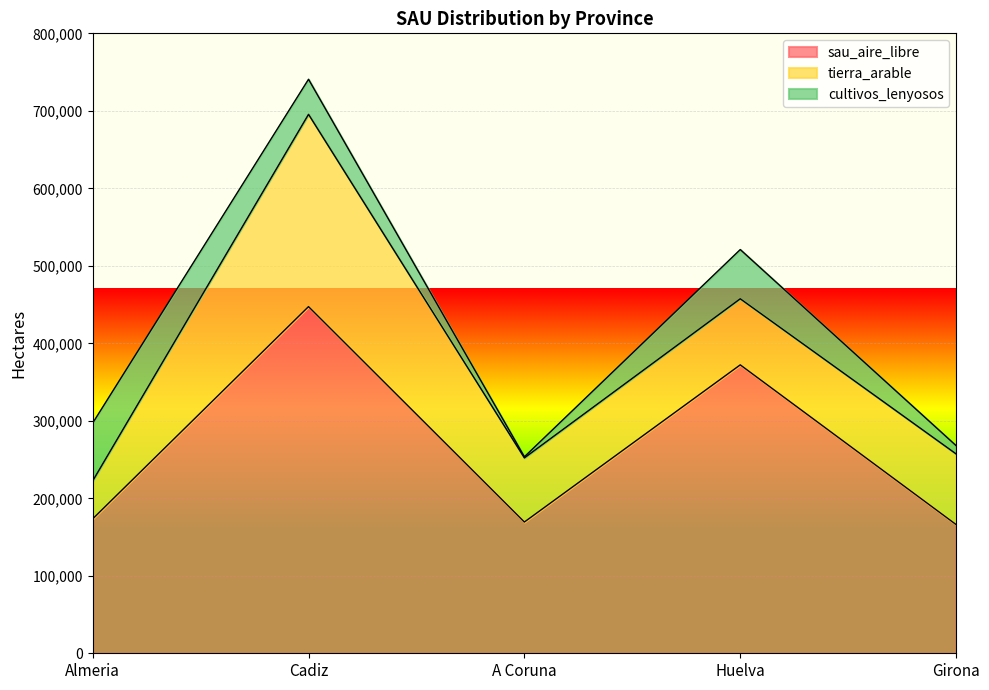

What is the label of the 3rd point from the right?

A Coruna